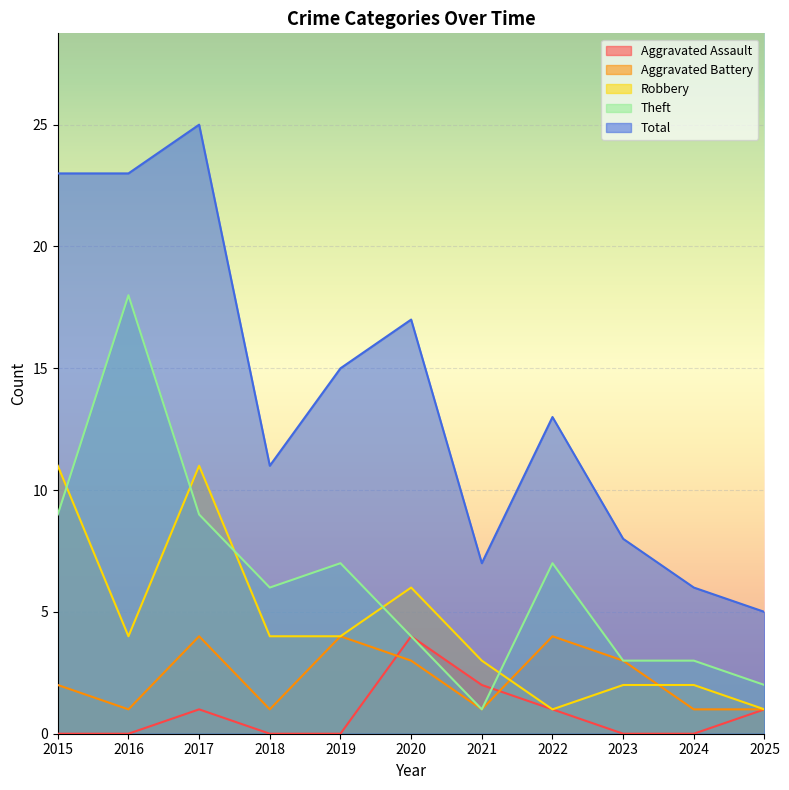

Which series changed the most between 2019 and 2021?

Total